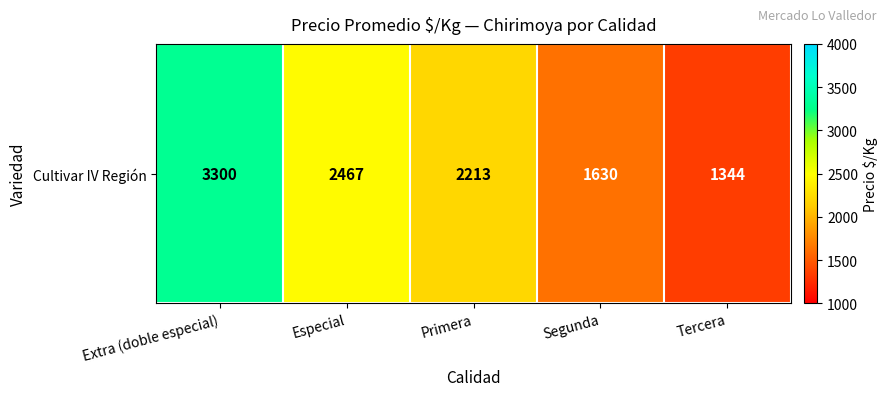

At which label does the data first exceed 2212?

Extra (doble especial)